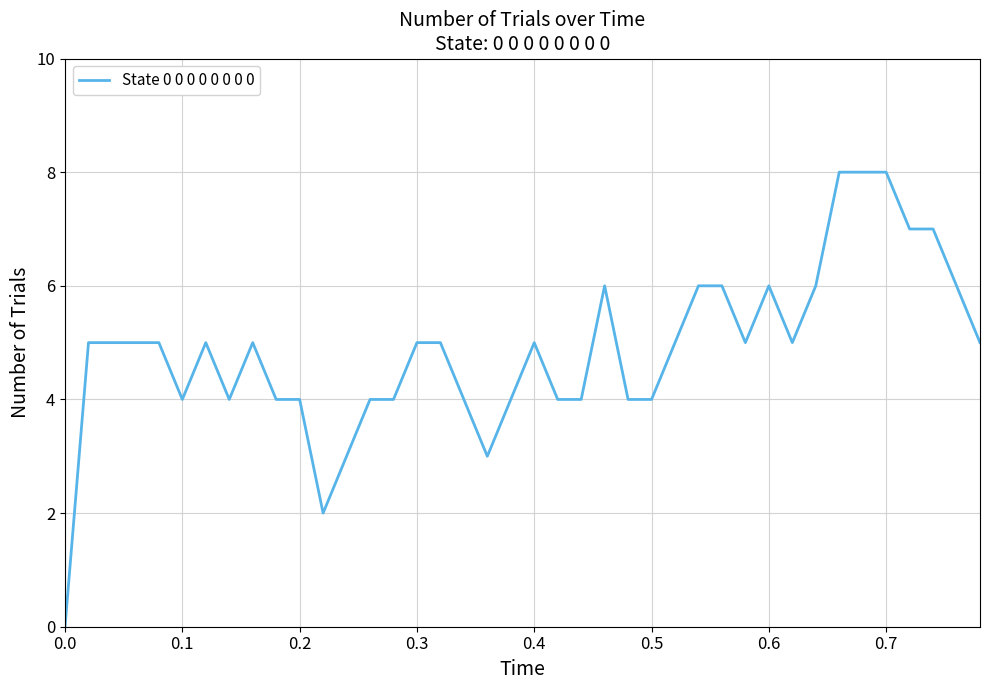

What is the difference between the maximum and minimum values?

8